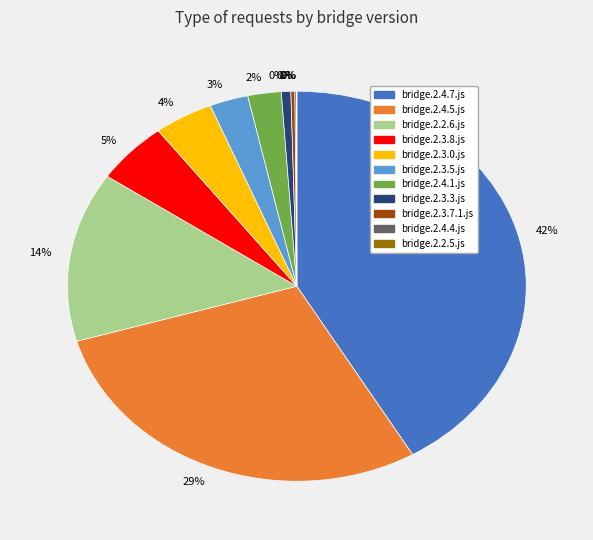

Is it true that bridge.2.4.1.js is 1% of the pie?

False